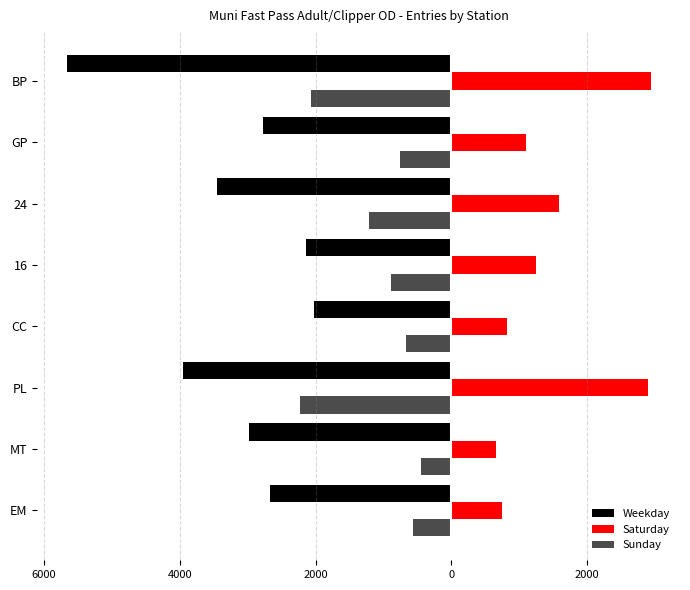

What is the difference between the second highest and second lowest values in the Weekday series?

1800.3